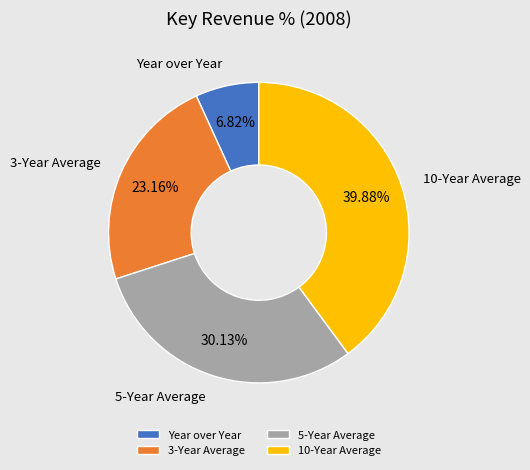

How much of the chart is everything except Year over Year?

93.2%